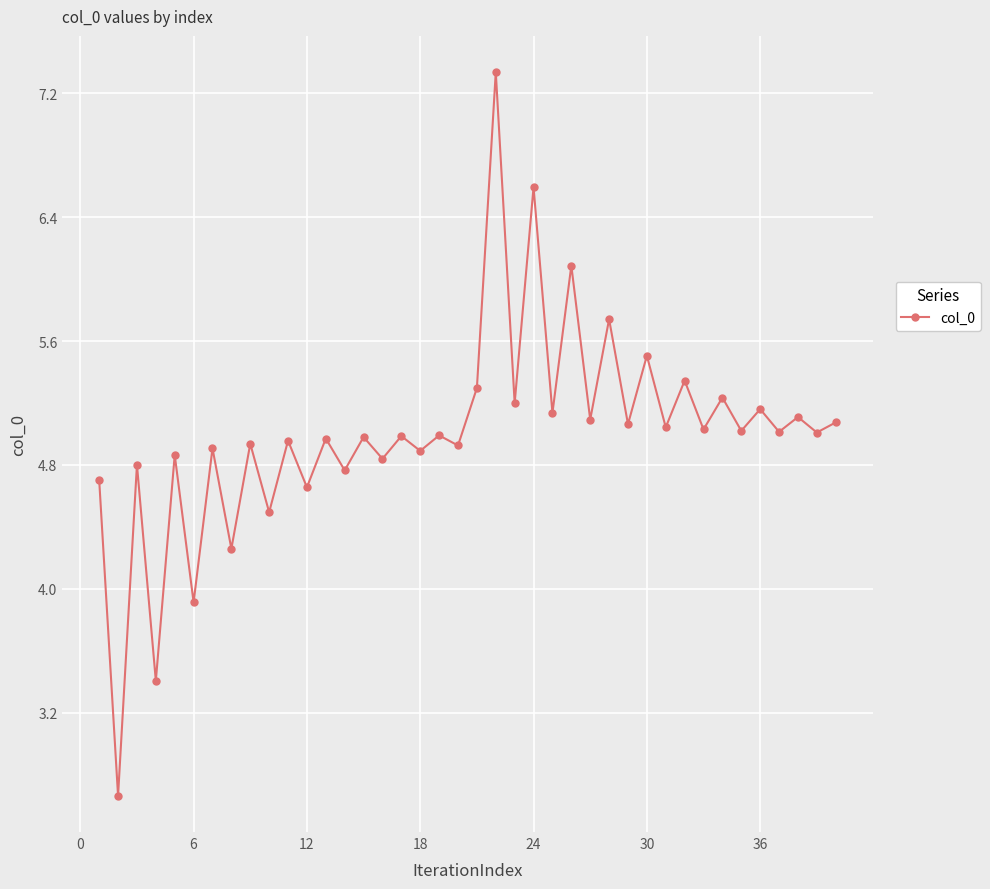

What is the minimum value shown in the chart?

2.7